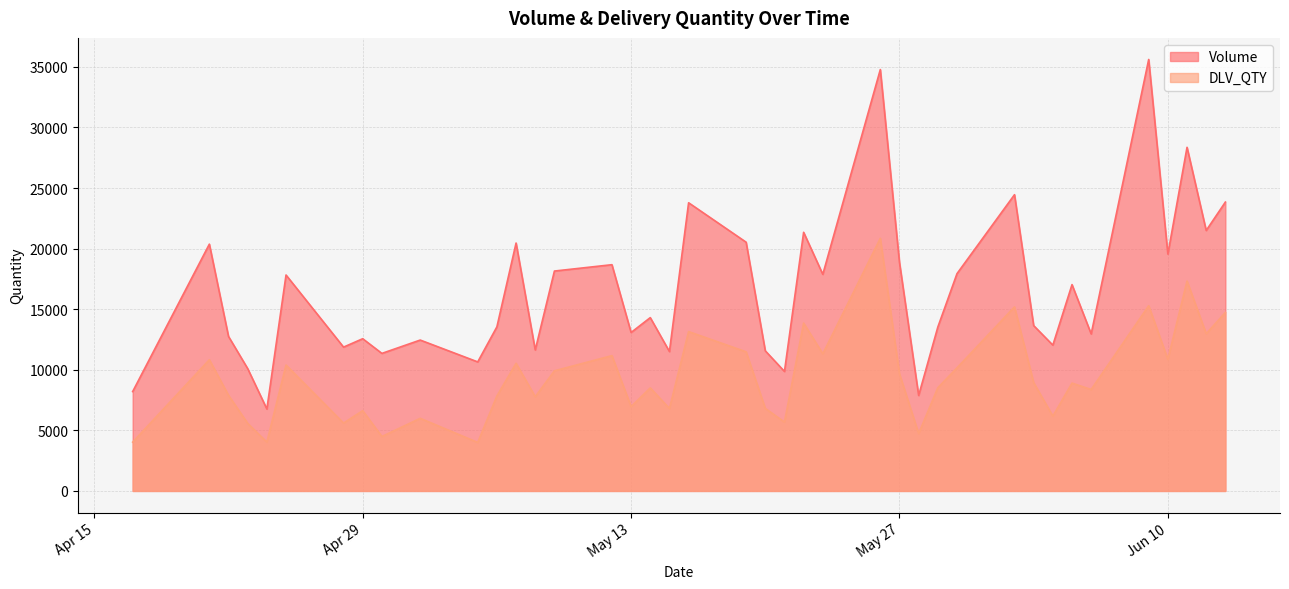

What are all the series names shown in the legend?

Volume, DLV_QTY